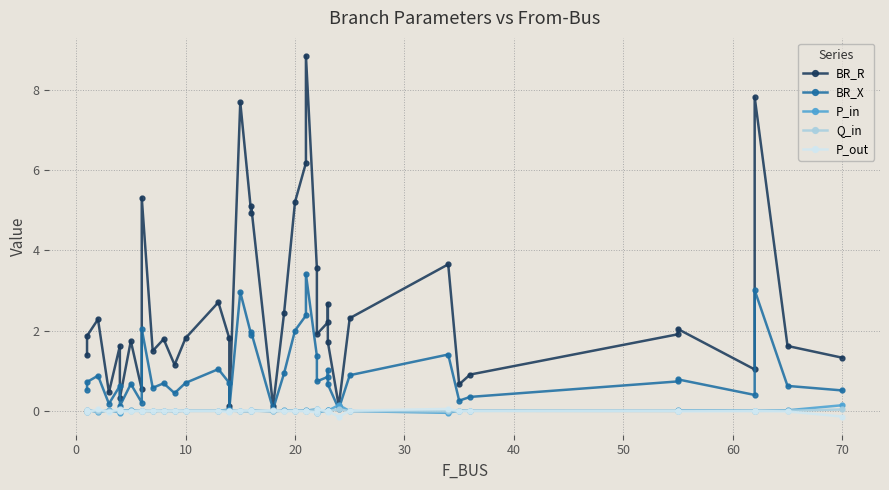

How many lines are shown in the chart?

5